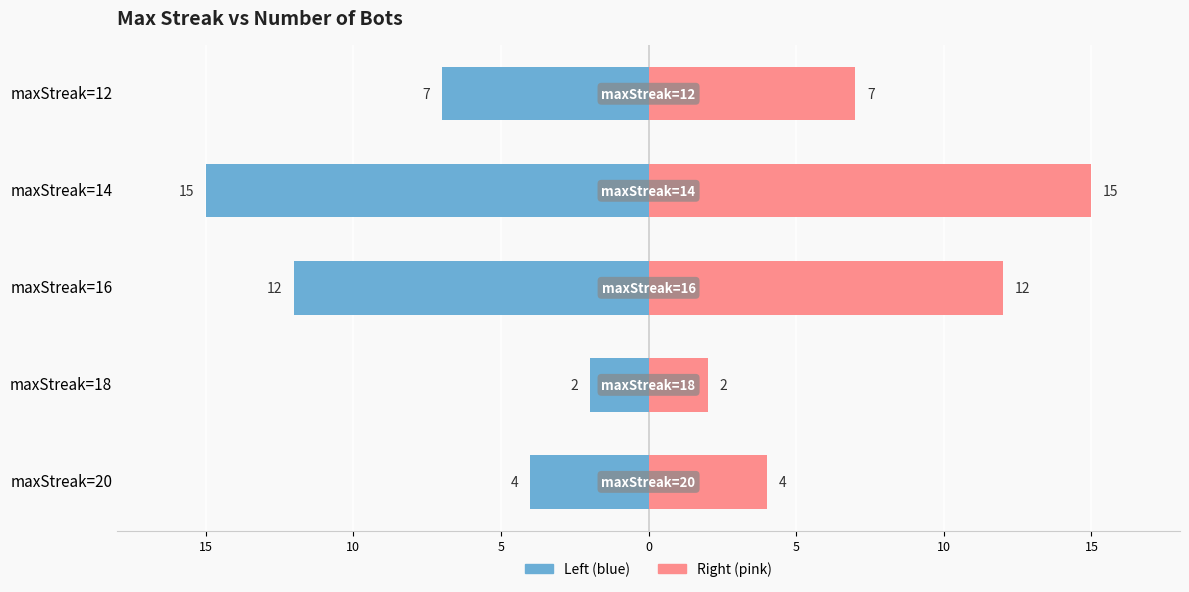

What is the difference between the maximum and second lowest values in the Count of Bots (right) series?

11